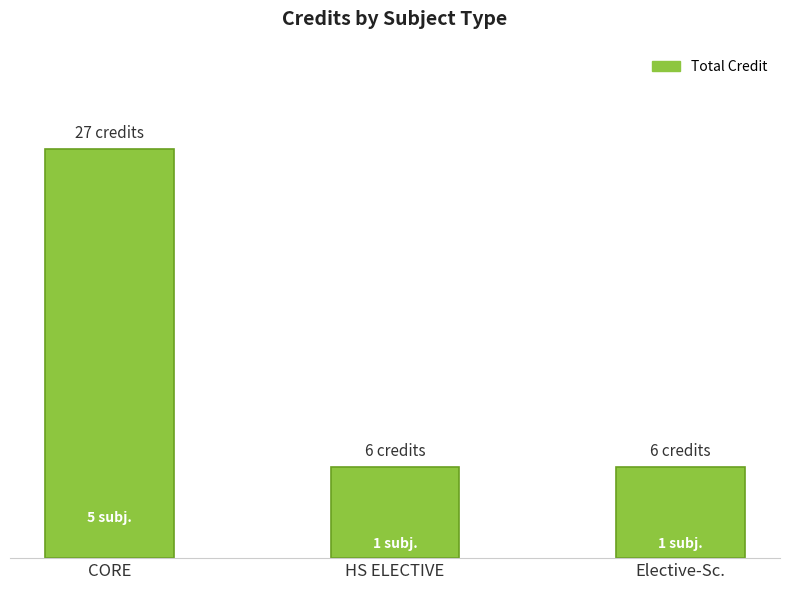

What is the label of the 3rd bar from the left?

Elective-Sc.